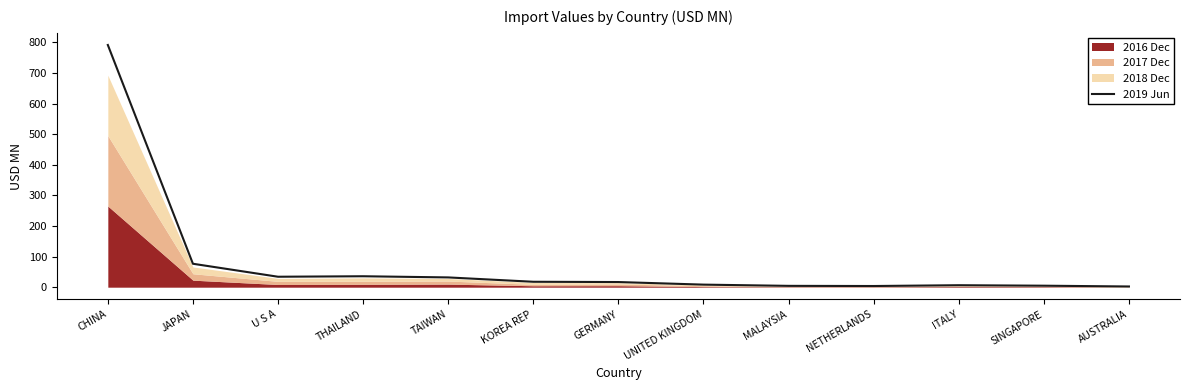

What is the minimum value shown in the chart?

2.3